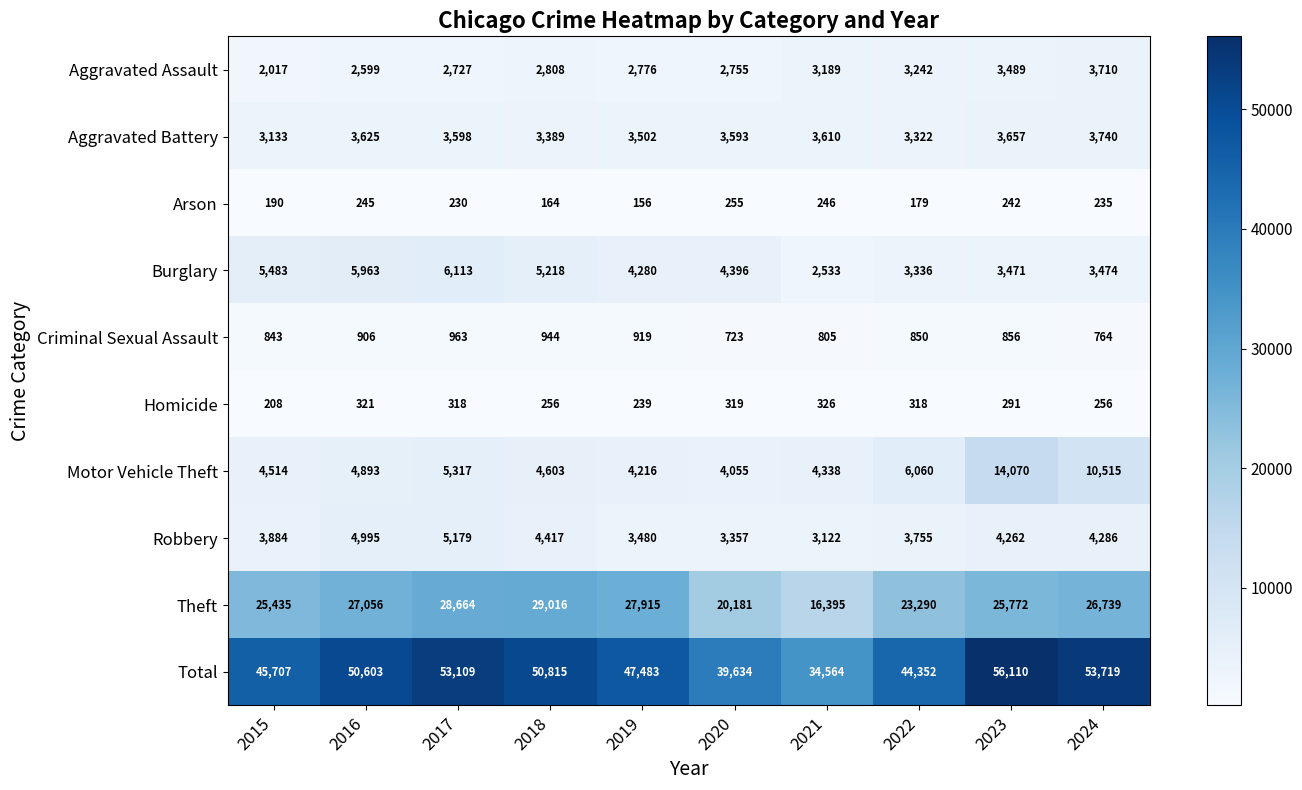

At which label does Arson first exceed 235?

2016